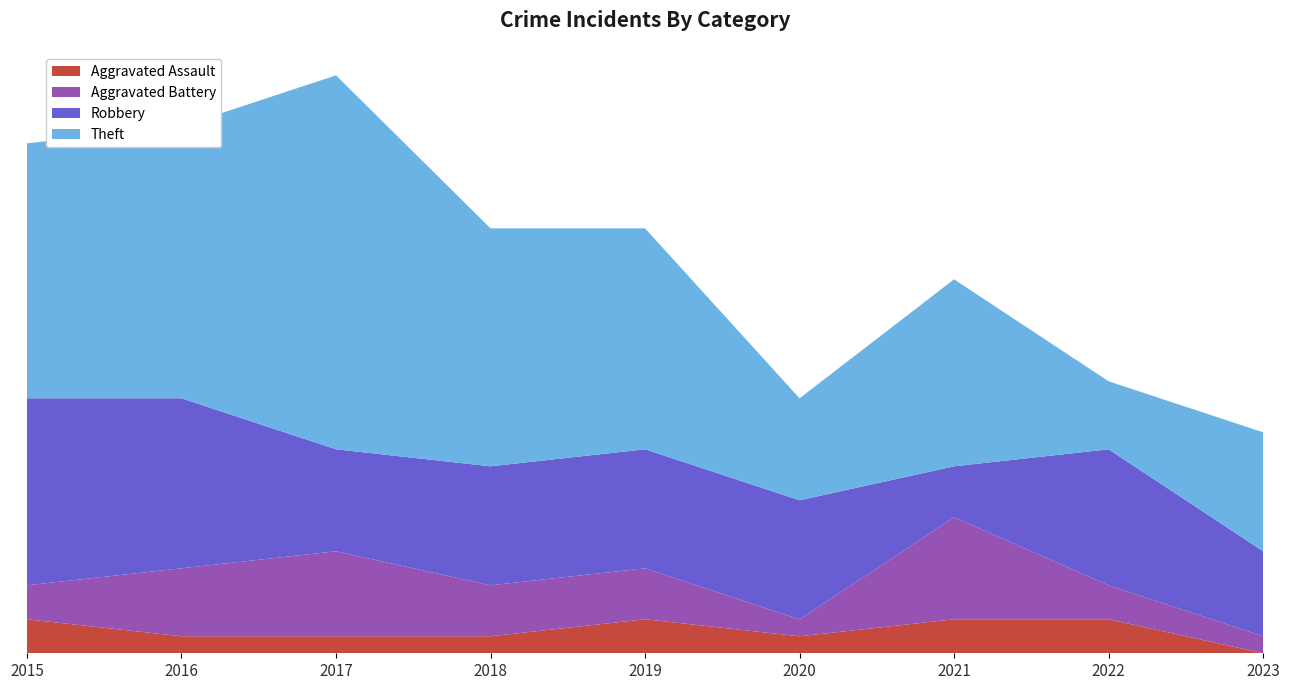

Reading right to left, extract all data points from this chart.

Aggravated Assault: 0	2	2	1	2	1	1	1	2
Aggravated Battery: 1	2	6	1	3	3	5	4	2
Robbery: 5	8	3	7	7	7	6	10	11
Theft: 7	4	11	6	13	14	22	16	15